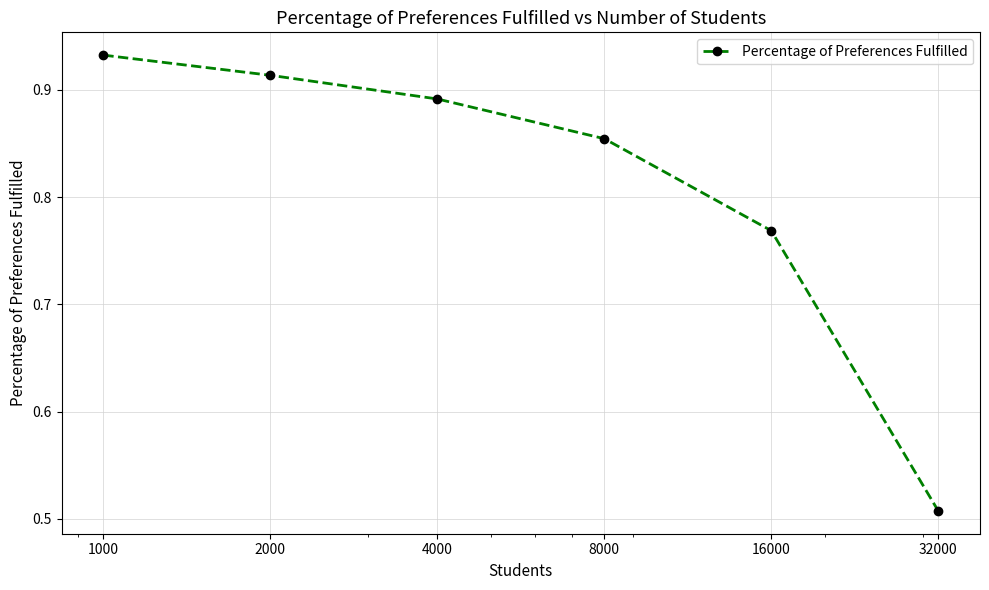

What is the sum of all values?

4.9